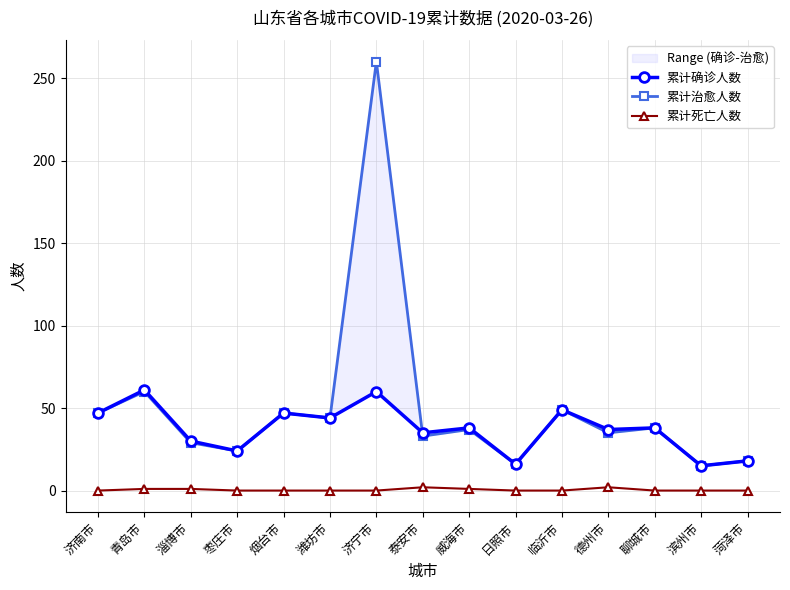

True or false: 累计确诊人数 and 累计死亡人数 intersect in this chart.

False